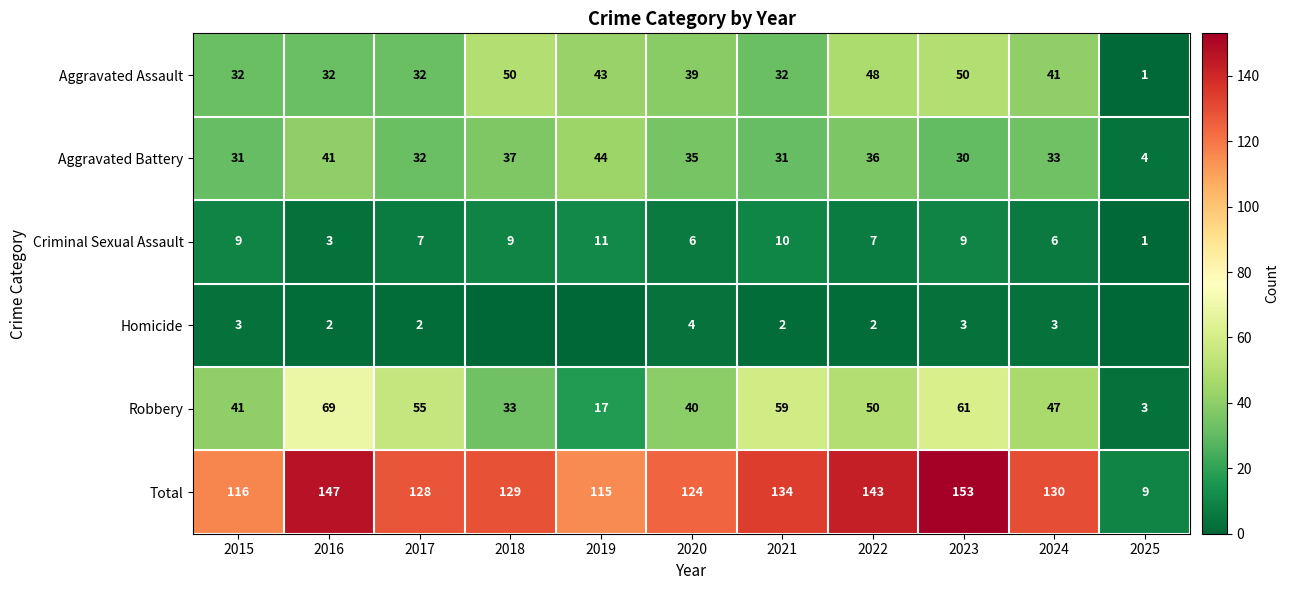

Between 2022 and 2024, which series saw the biggest shift?

Total